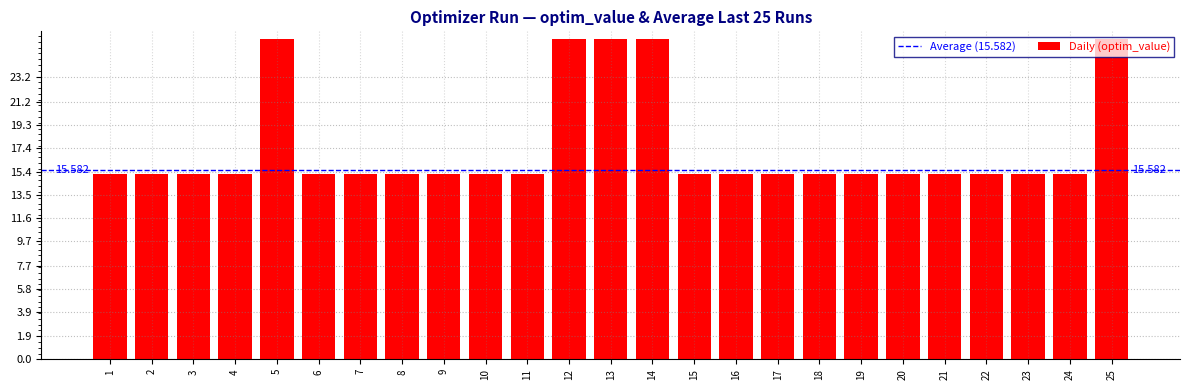

Reading left to right, what are all the values shown in this chart?

1=15.3	2=15.3	3=15.3	4=15.3	5=26.4	6=15.3	7=15.3	8=15.3	9=15.3	10=15.3	11=15.3	12=26.4	13=26.4	14=26.4	15=15.3	16=15.3	17=15.3	18=15.3	19=15.3	20=15.3	21=15.3	22=15.3	23=15.3	24=15.3	25=26.4